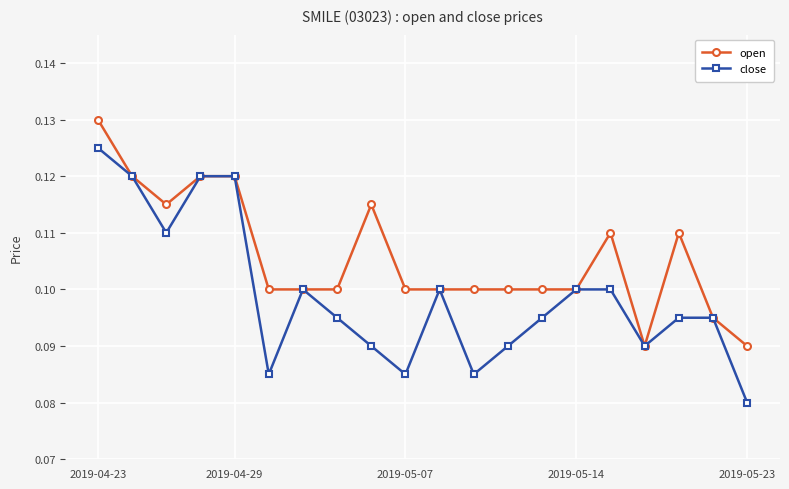

How many distinct data groups are displayed?

2